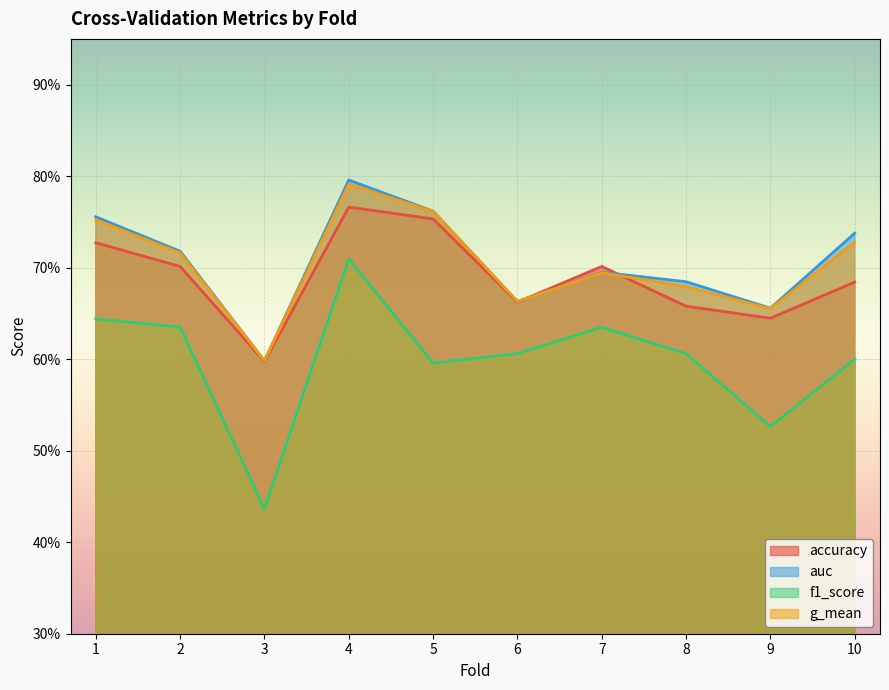

What are all the series names shown in the legend?

accuracy, auc, f1_score, g_mean